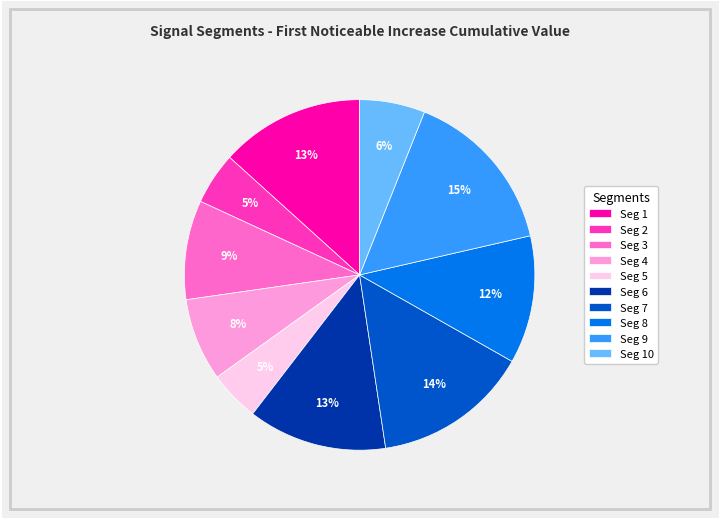

Between Seg 7 and Seg 5, which is larger?

Seg 7